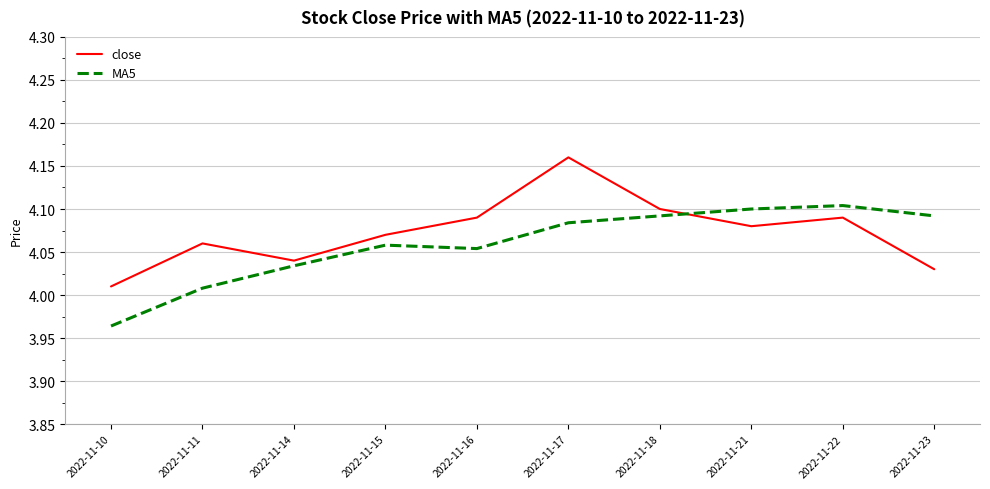

Where is close nearest to the value 4?

2022-11-10